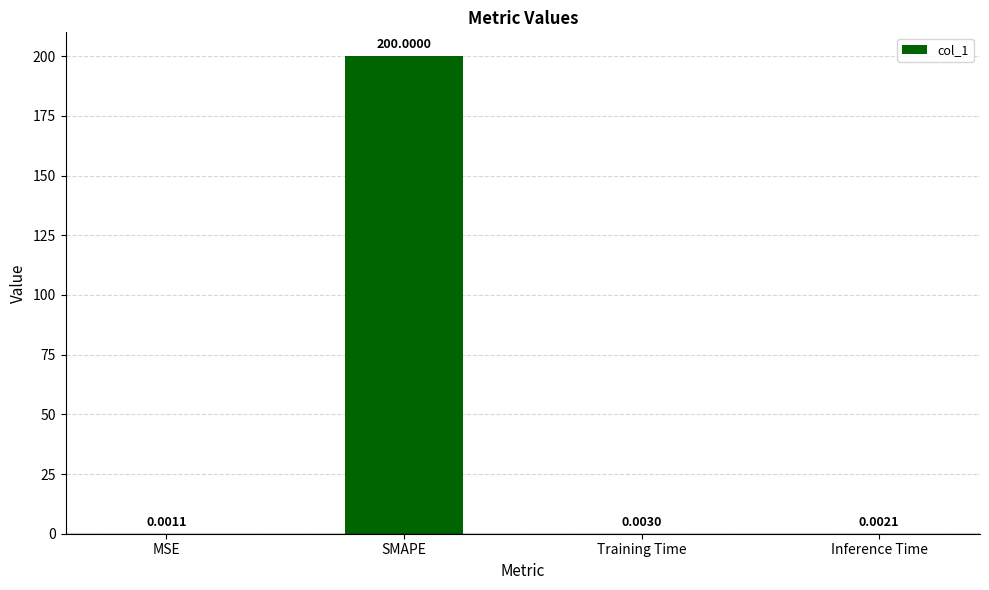

What is the sum of all values?

200.0